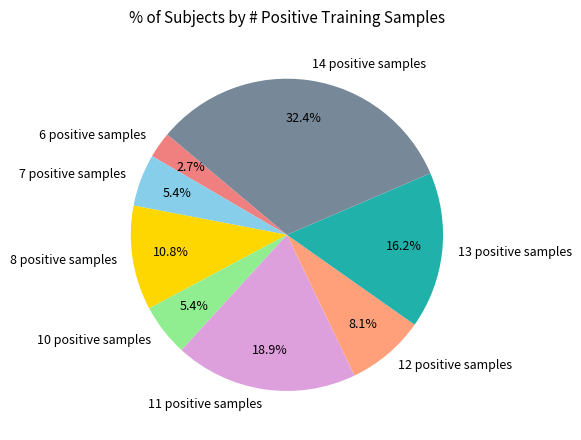

Between 8 positive samples and 10 positive samples, which is larger?

8 positive samples